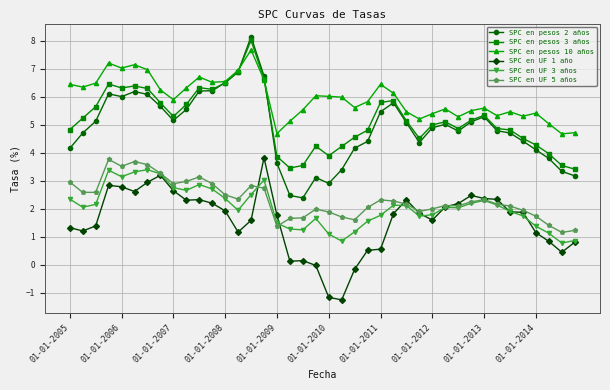

What is the difference between the maximum and minimum values in the SPC en pesos 3 años series?

4.6